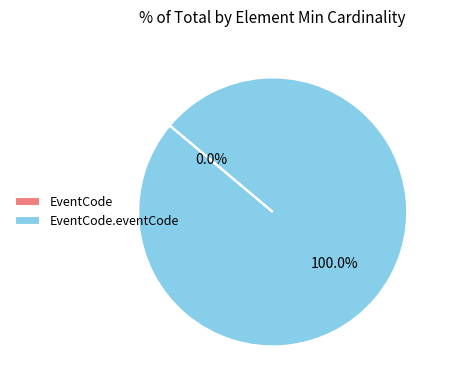

Between EventCode.eventCode and EventCode, which is larger?

EventCode.eventCode